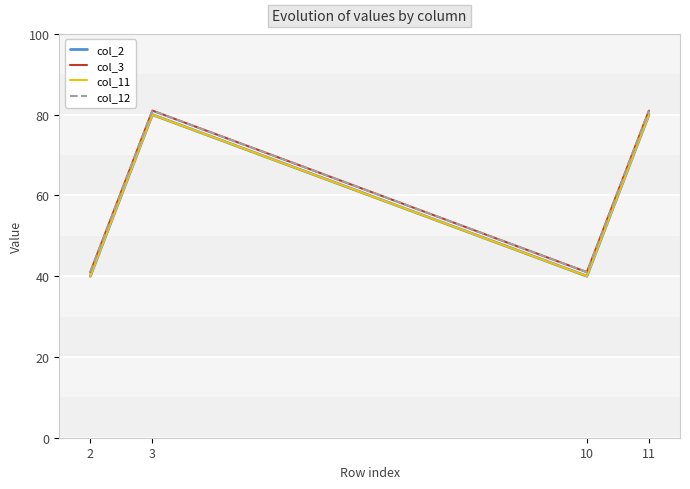

Does the chart have visible grid lines?

Yes